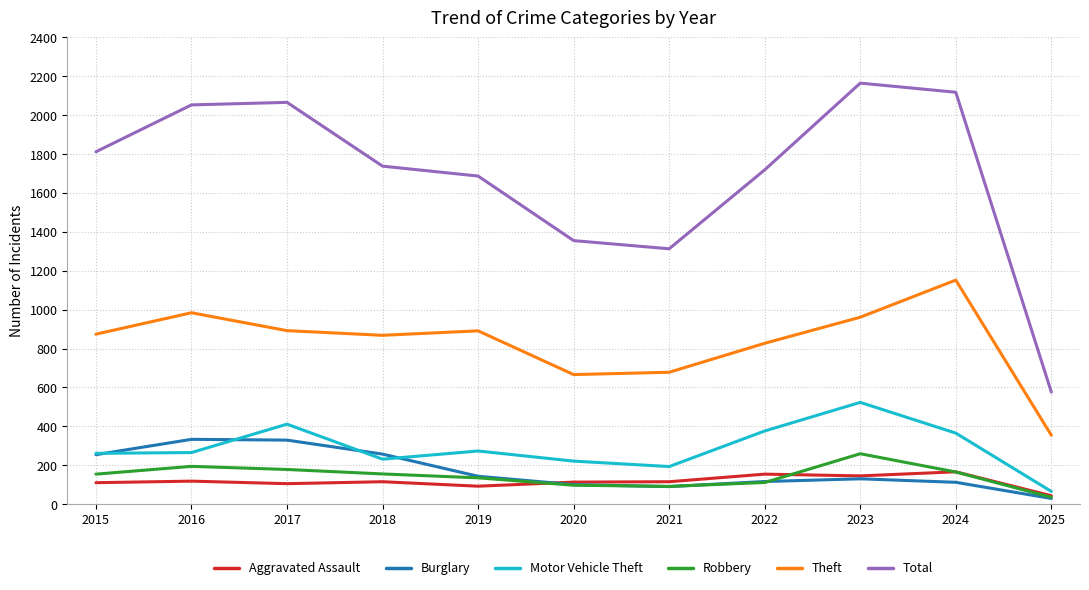

True or false: Motor Vehicle Theft has more than 1 points higher than both neighbors.

True